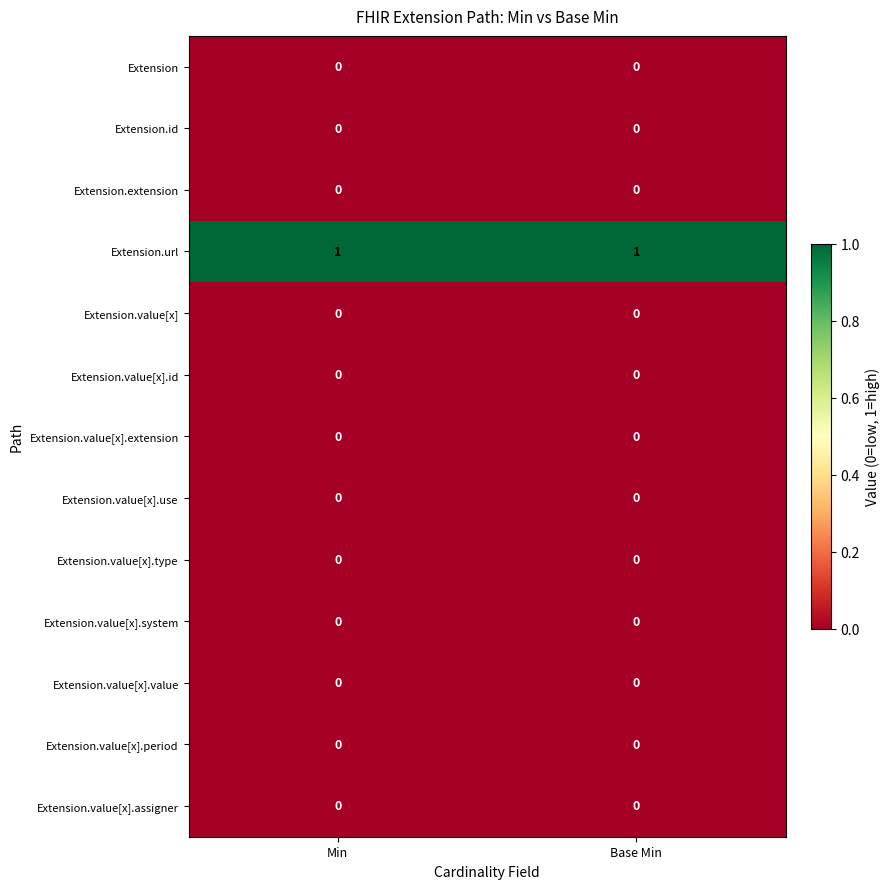

Which series has the largest total across all categories?

Extension.url